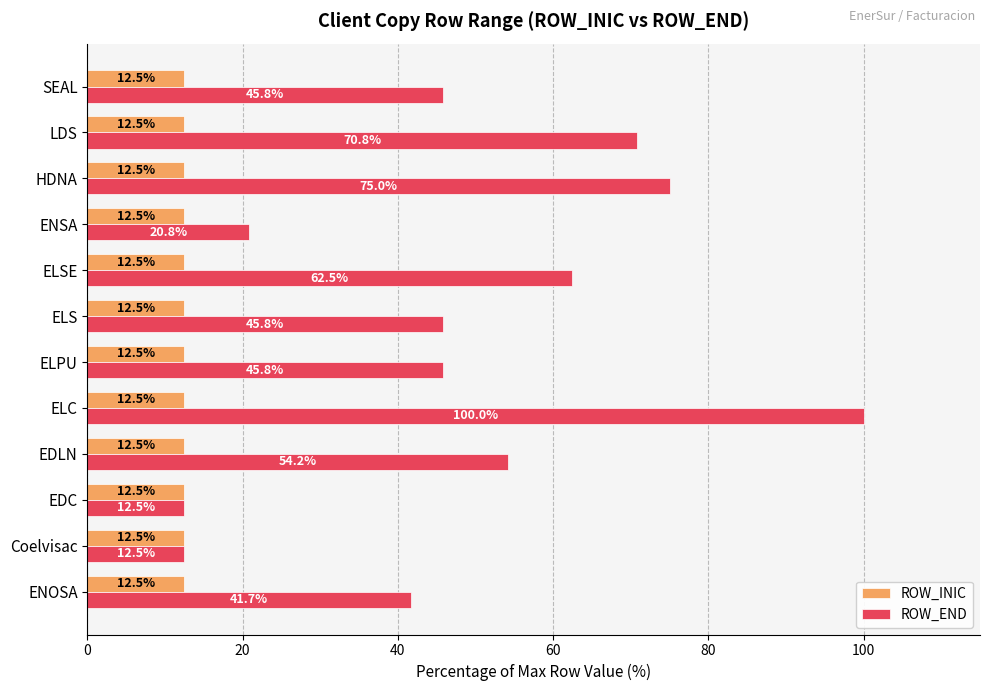

What is the difference between the ROW_END values at ELC and SEAL?

54.2